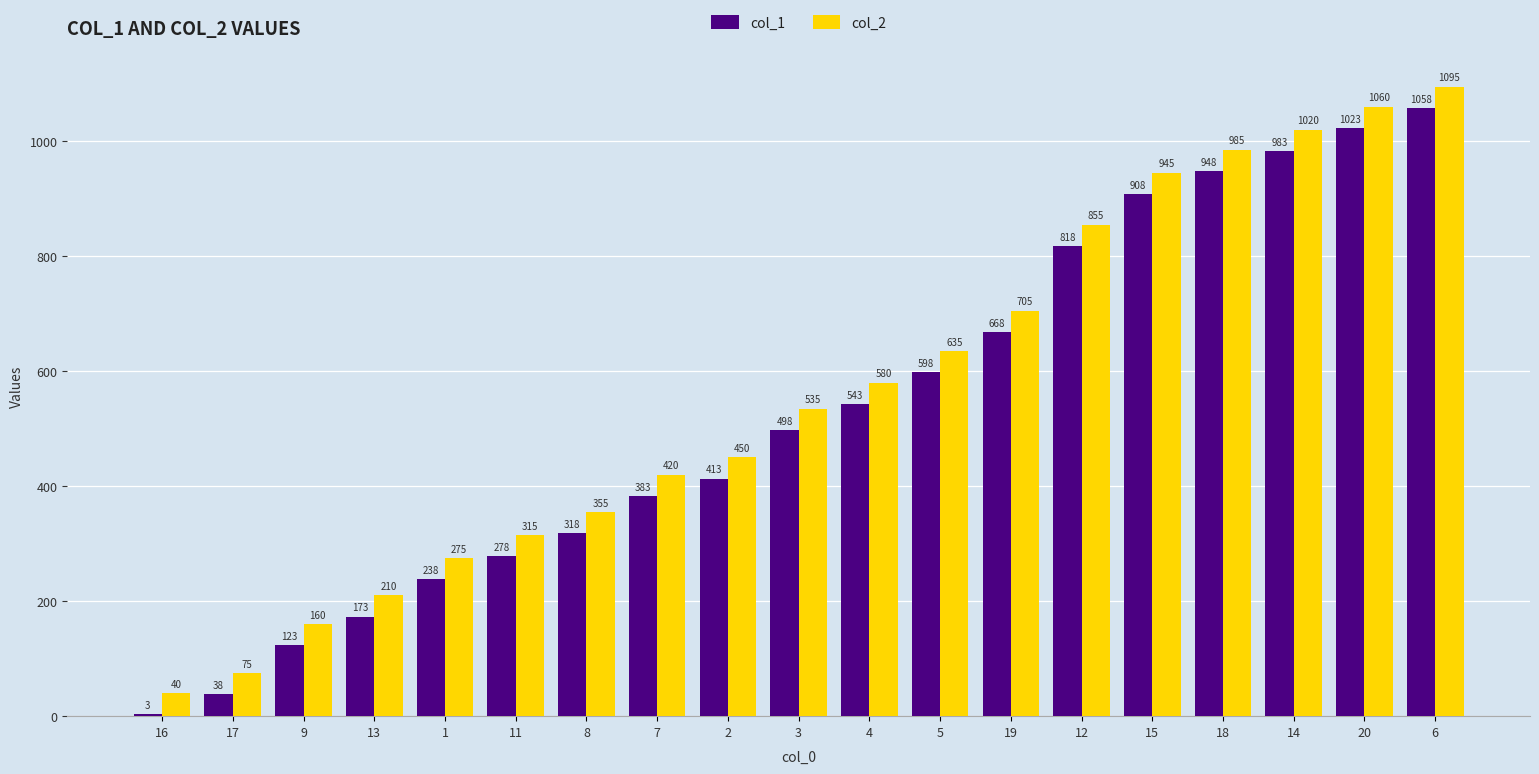

What is the spread (max minus min) of values at 4?

37